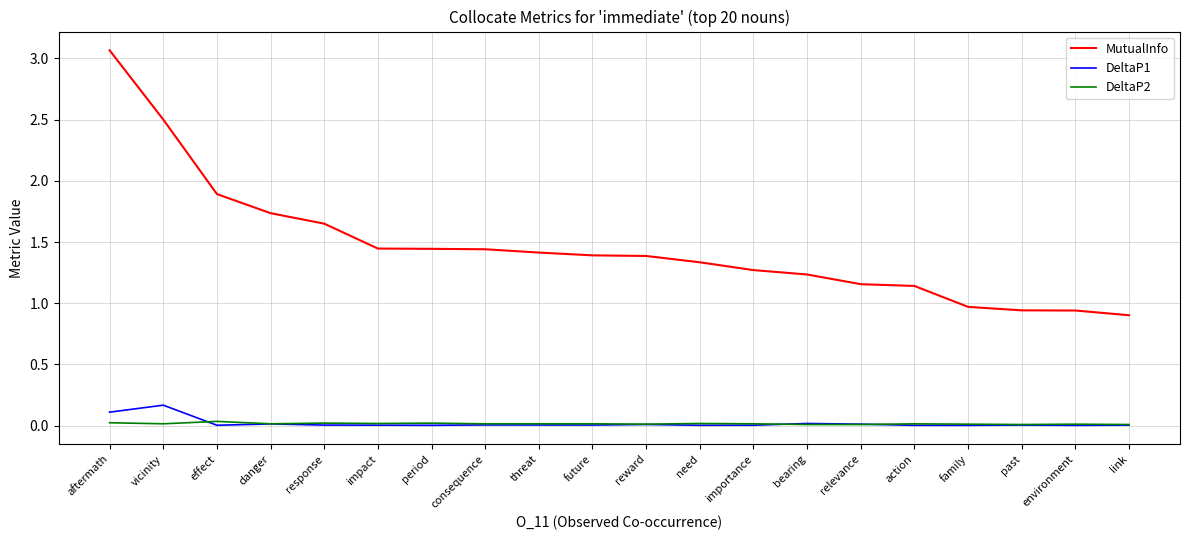

Which series has the largest range (max minus min)?

MutualInfo